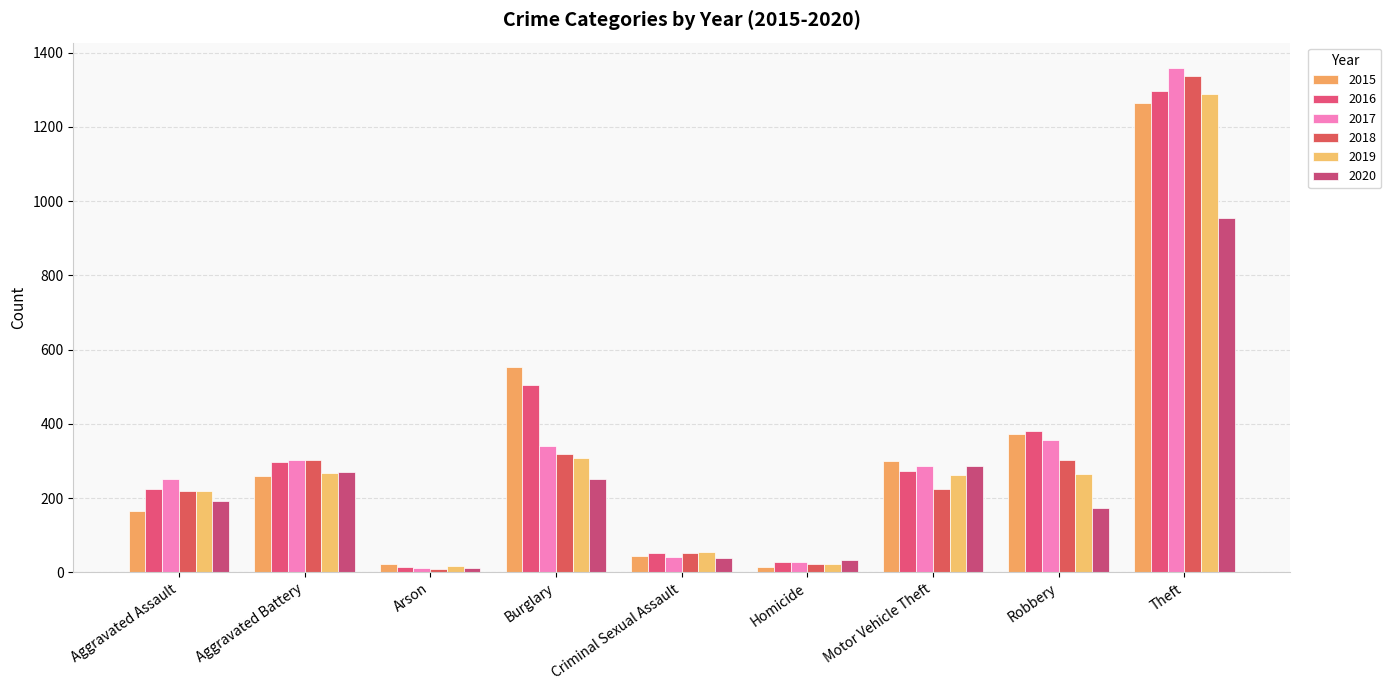

What is the value of the 2018 bar at the 9th from the left?

1337